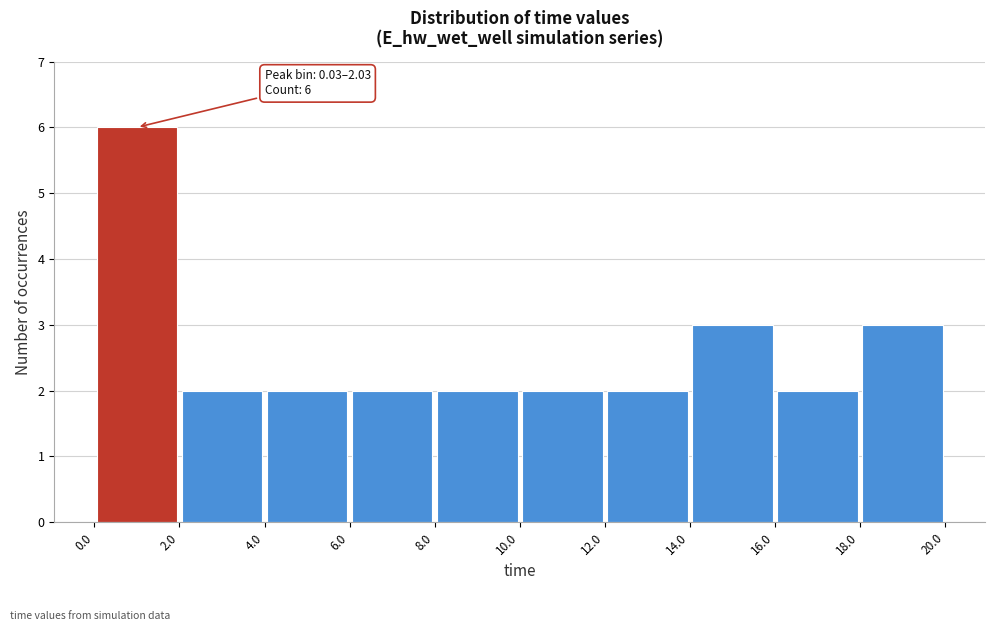

Over which range of the x-axis is the bar tallest?

0.0 to 2.0